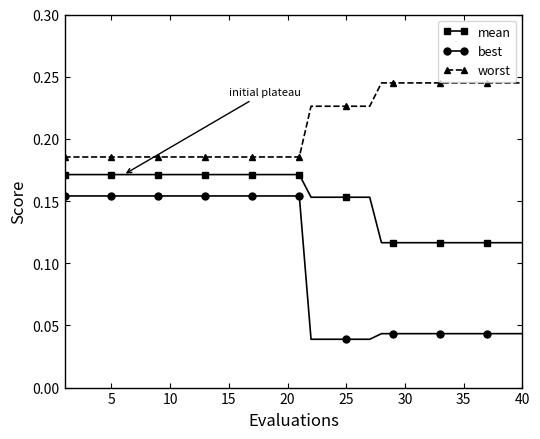

Rank the series by their average value, from highest to lowest.

worst, mean, best